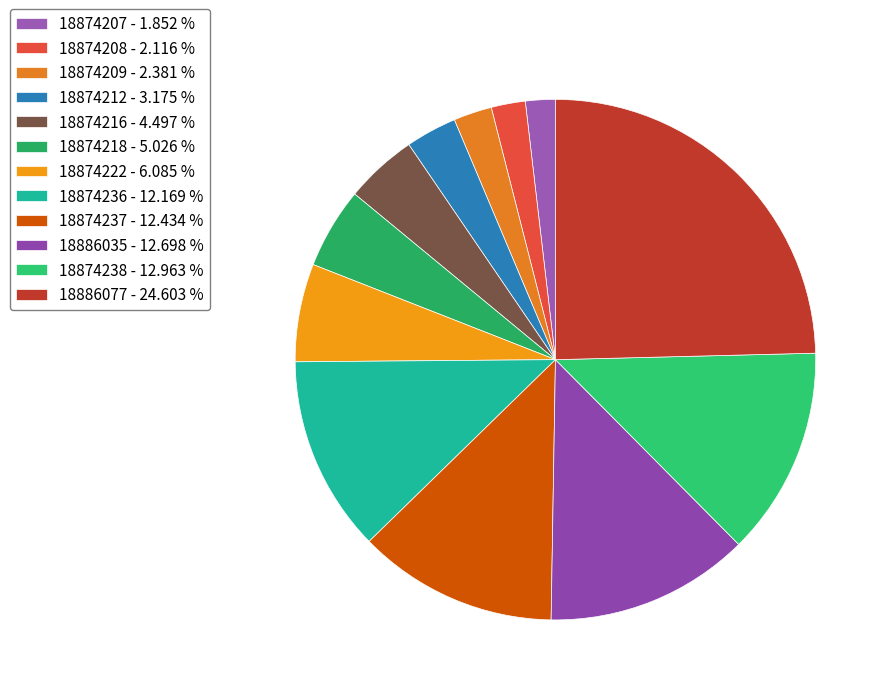

Does 18874207 represent more than half of the total?

No